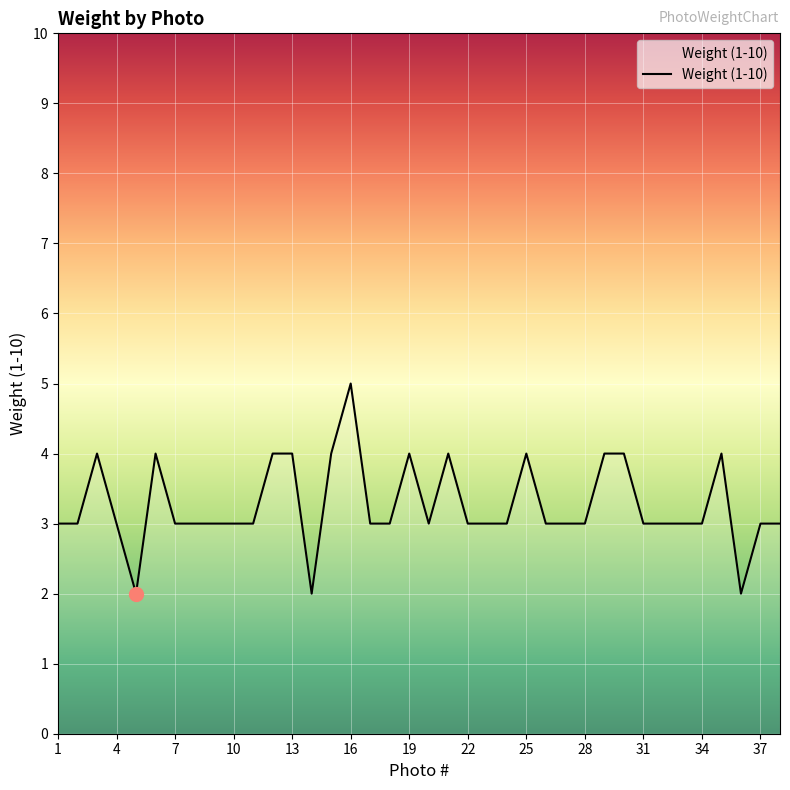

What is the maximum value shown in the chart?

5